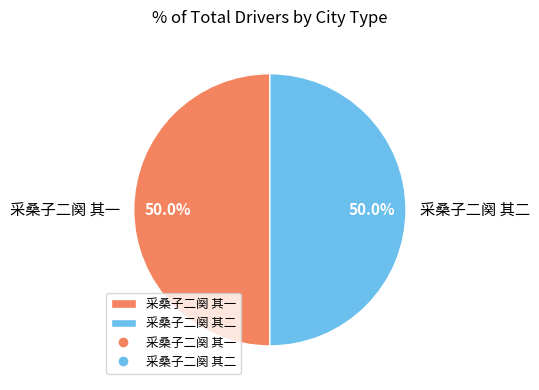

Do 采桑子二阕 其一 and 采桑子二阕 其二 together represent more than half of the pie?

Yes